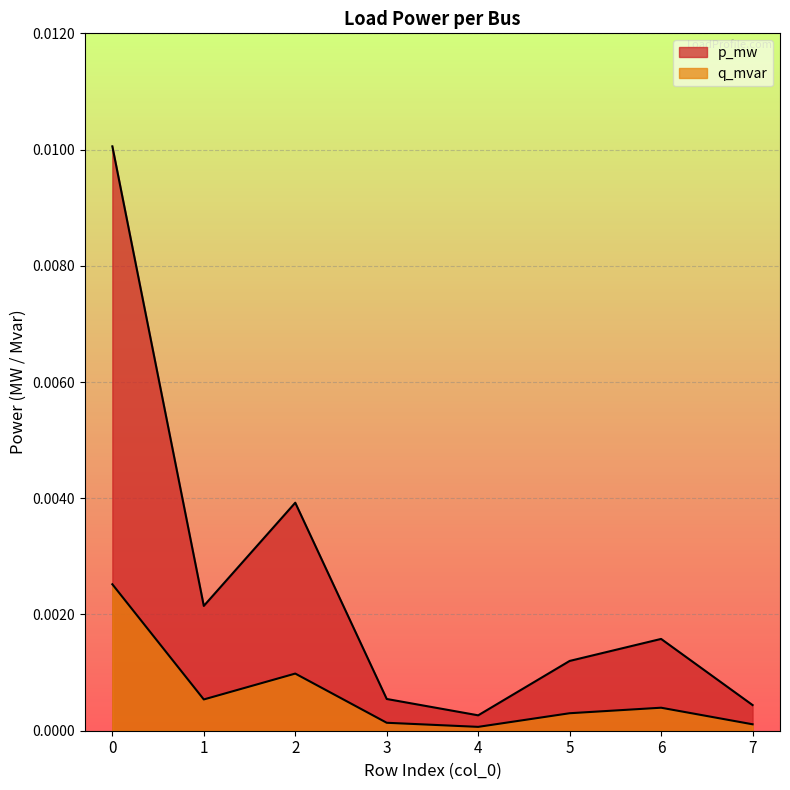

In p_mw, how many points are higher than both neighbors (excluding endpoints)?

2